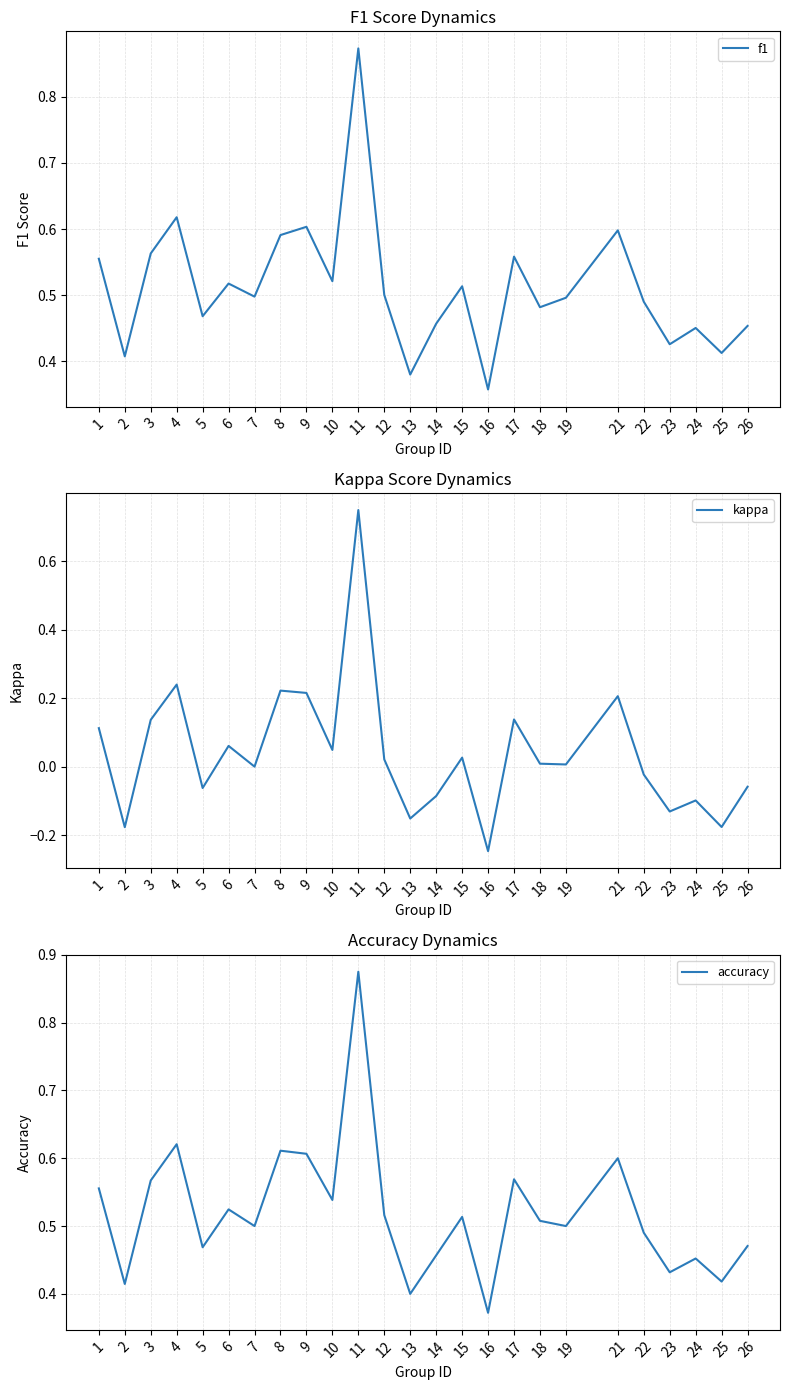

Reading left to right, transcribe all the data shown in this chart.

f1: 1=0.6	2=0.4	3=0.6	4=0.6	5=0.5	6=0.5	7=0.5	8=0.6	9=0.6	10=0.5	11=0.9	12=0.5	13=0.4	14=0.5	15=0.5	16=0.4	17=0.6	18=0.5	19=0.5	21=0.6	22=0.5	23=0.4	24=0.5	25=0.4	26=0.5
kappa: 1=0.1	2=-0.2	3=0.1	4=0.2	5=-0.1	6=0.1	7=0.0	8=0.2	9=0.2	10=0.0	11=0.8	12=0.0	13=-0.2	14=-0.1	15=0.0	16=-0.2	17=0.1	18=0.0	19=0.0	21=0.2	22=-0.0	23=-0.1	24=-0.1	25=-0.2	26=-0.1
accuracy: 1=0.6	2=0.4	3=0.6	4=0.6	5=0.5	6=0.5	7=0.5	8=0.6	9=0.6	10=0.5	11=0.9	12=0.5	13=0.4	14=0.5	15=0.5	16=0.4	17=0.6	18=0.5	19=0.5	21=0.6	22=0.5	23=0.4	24=0.5	25=0.4	26=0.5